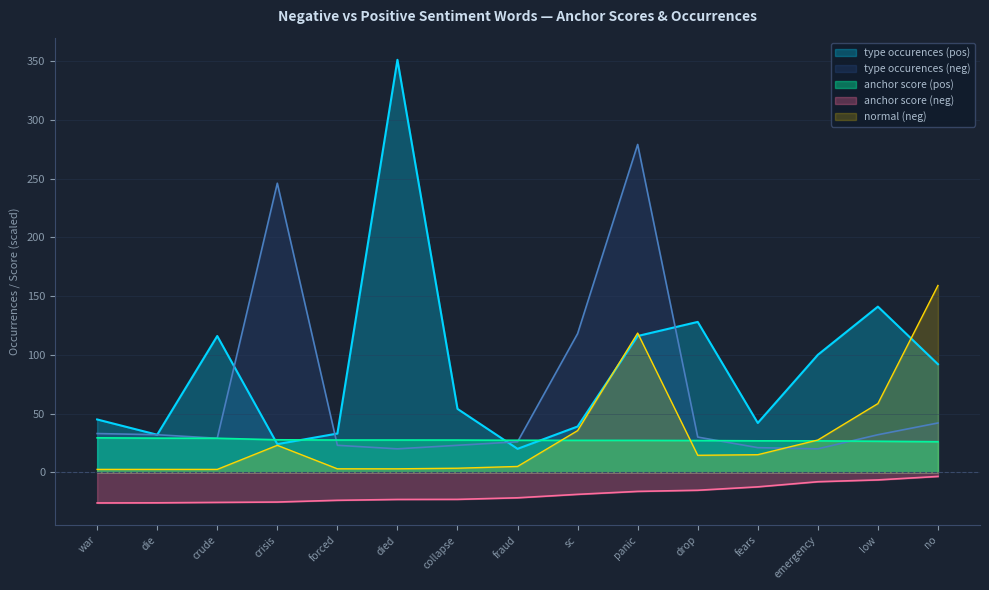

Count the number of data series in this chart.

5